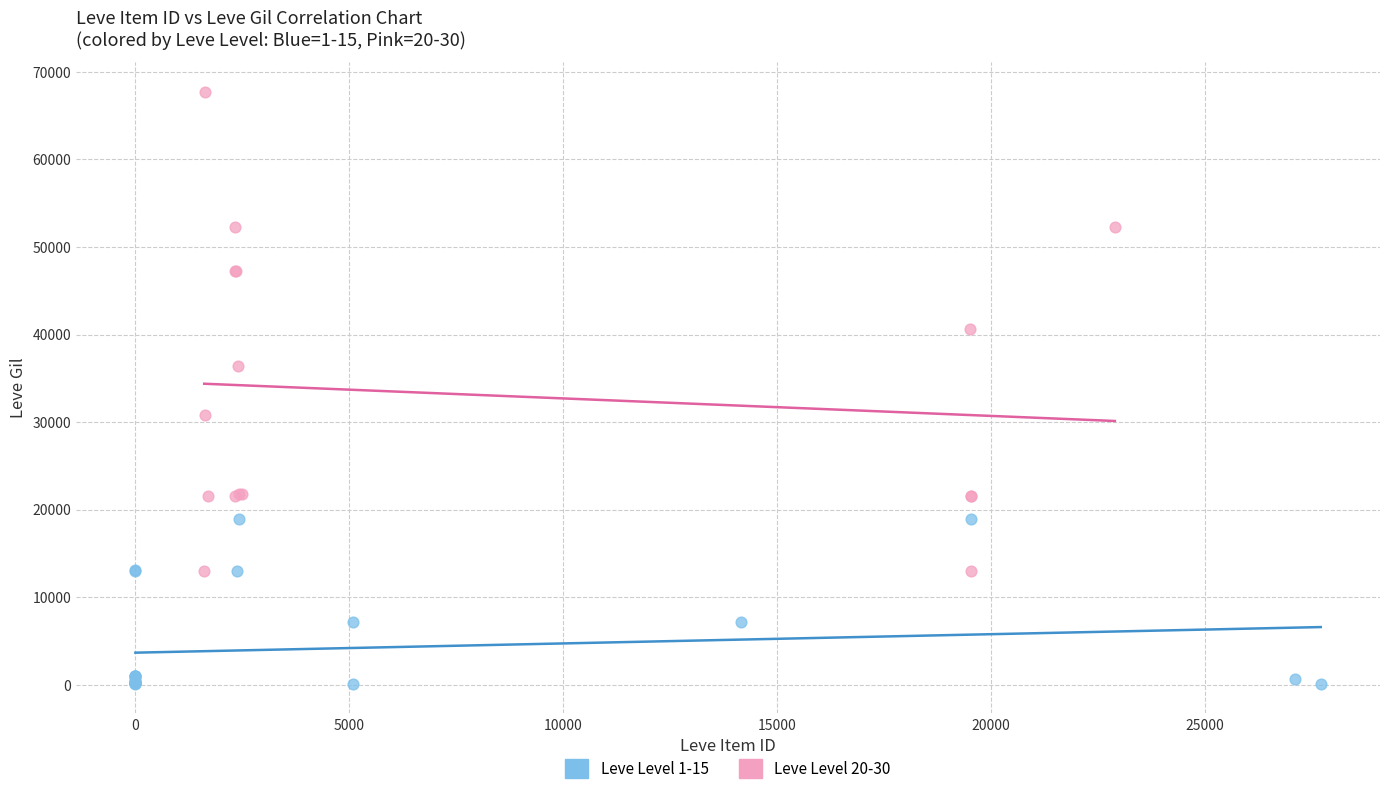

Which series reaches the minimum Y coordinate?

Leve Level 1-15